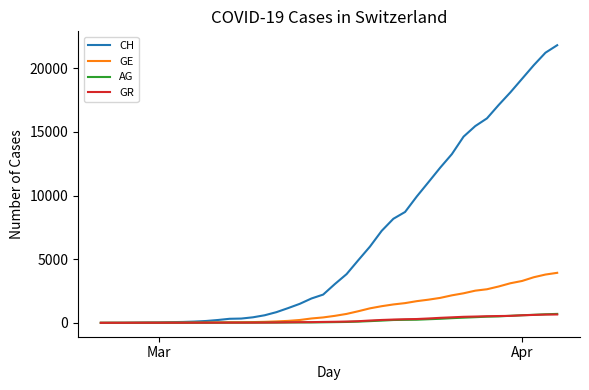

Which series has the widest spread of values?

CH